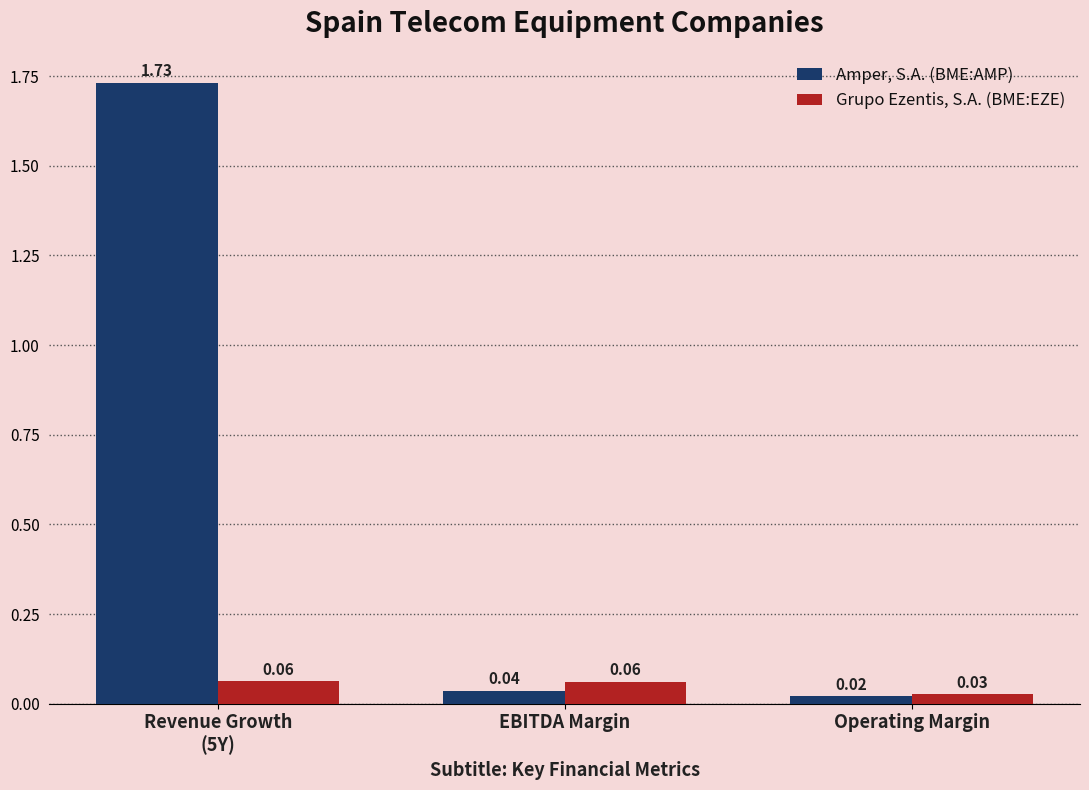

Which series changed the most between EBITDA Margin and Operating Margin?

Grupo Ezentis, S.A. (BME:EZE)